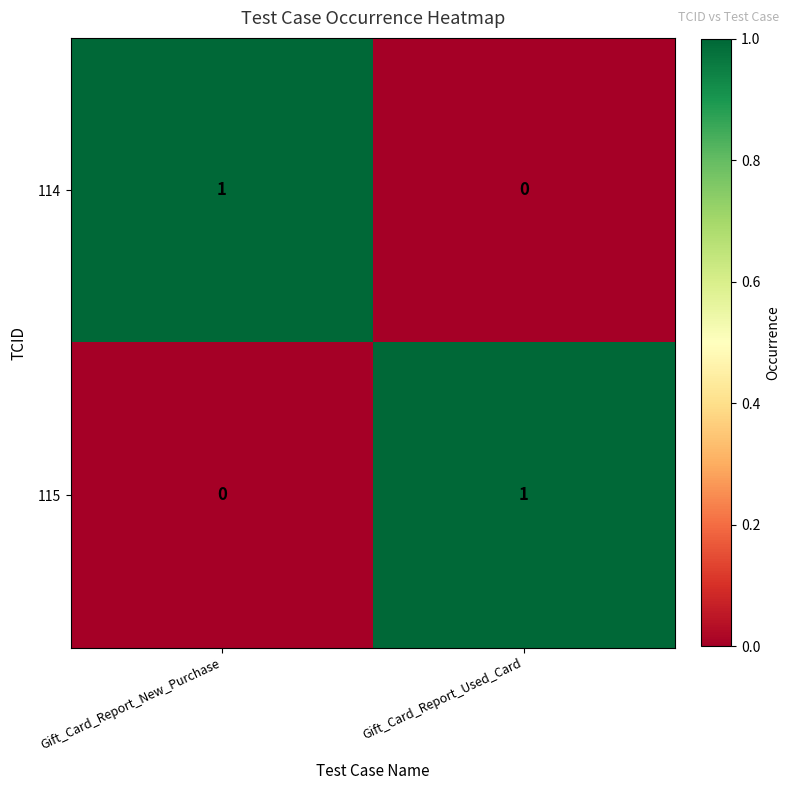

What is the spread (max minus min) of values at Gift_Card_Report_Used_Card?

1